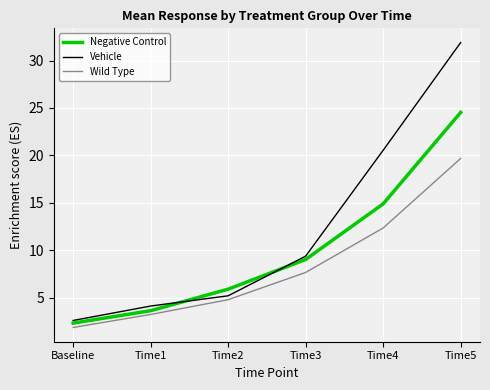

What is the difference between the maximum and minimum values in the Wild Type series?

17.8